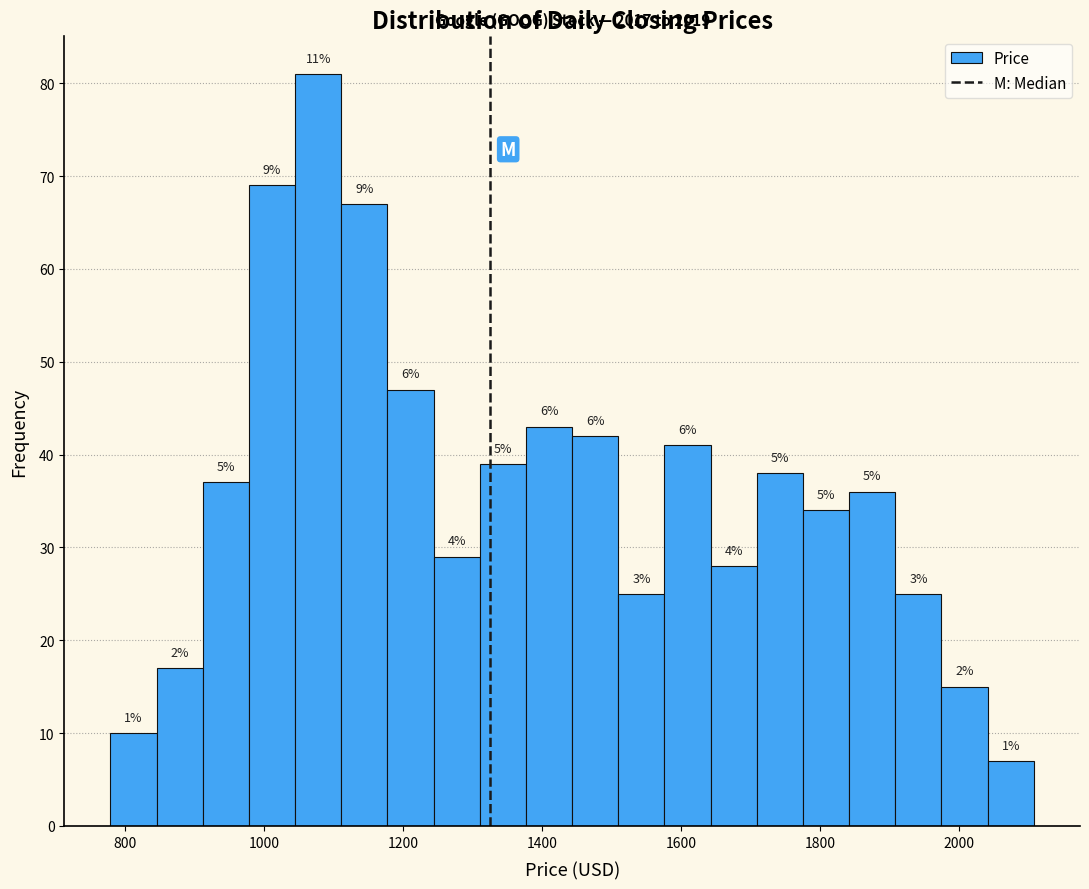

Around what value on the x-axis is the tallest bar? Give the approximate position of its centre, as read against the axis.

1080